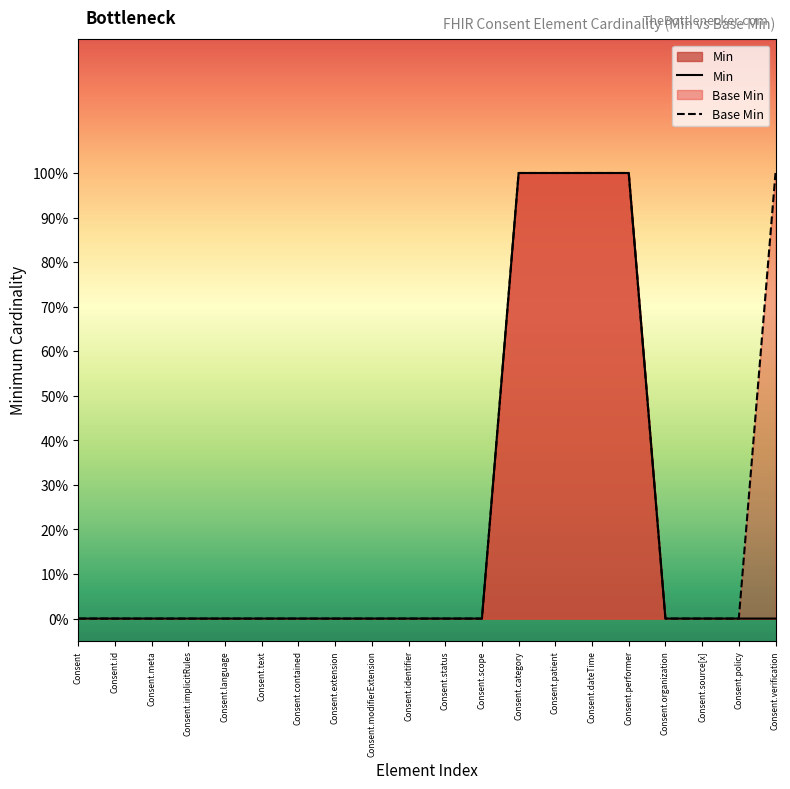

Does the chart have visible grid lines?

No